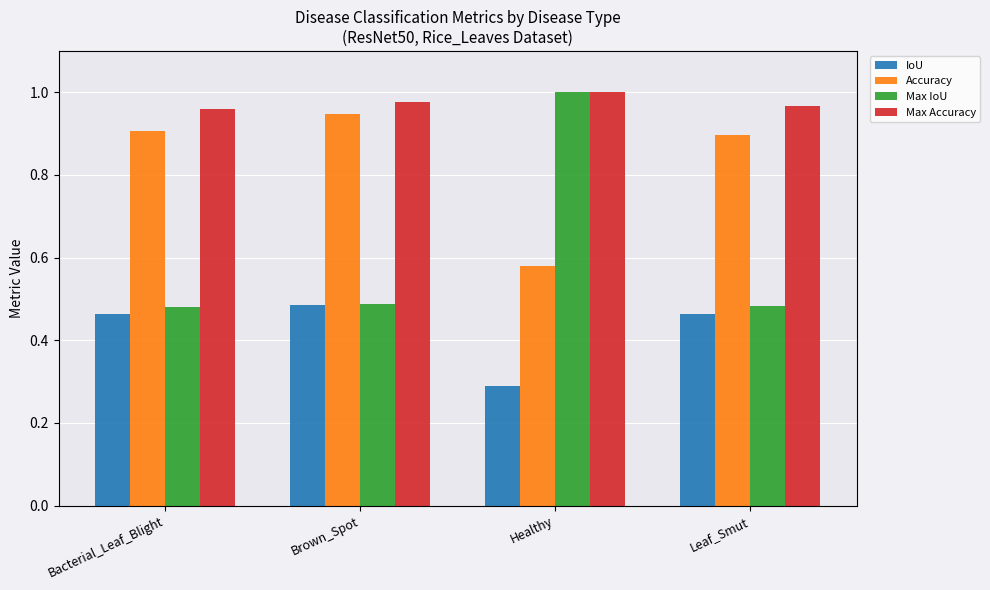

The Accuracy series shows 0.6 at Brown_Spot. True or false?

False